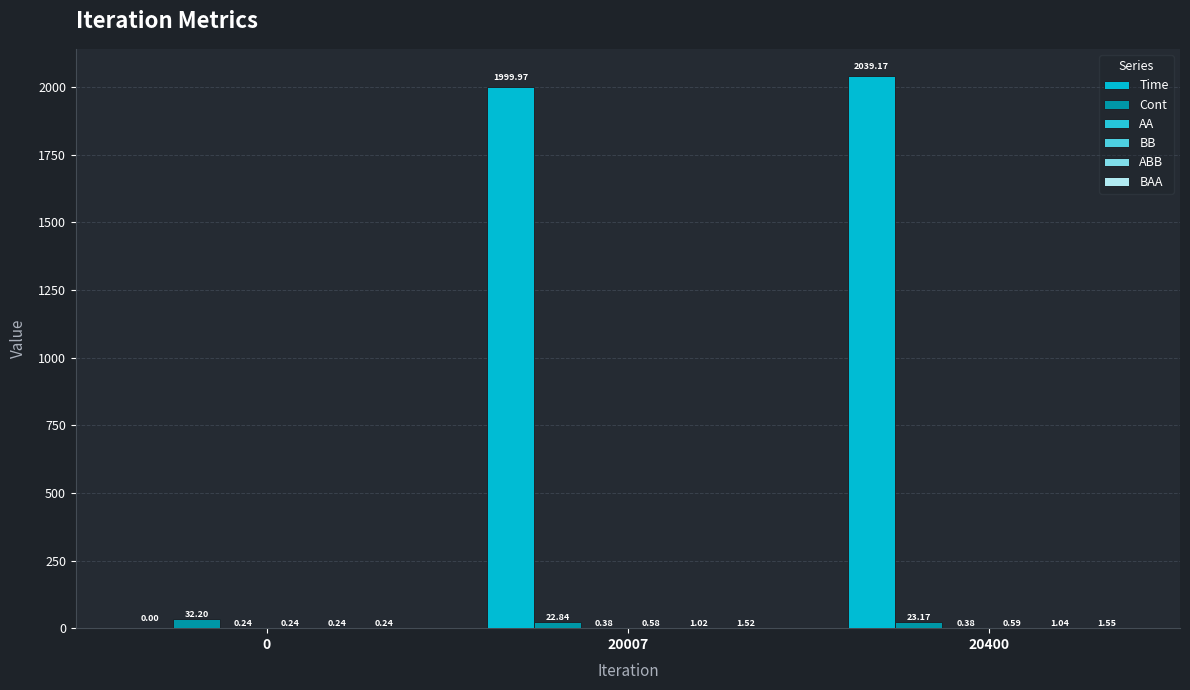

Which category has the highest value across all series?

20400